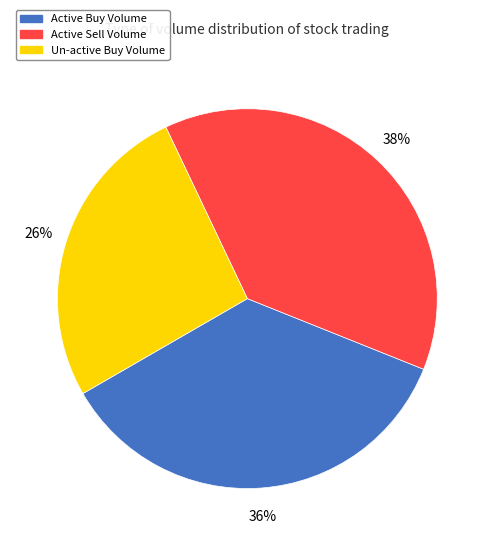

Does any single category account for the majority?

No